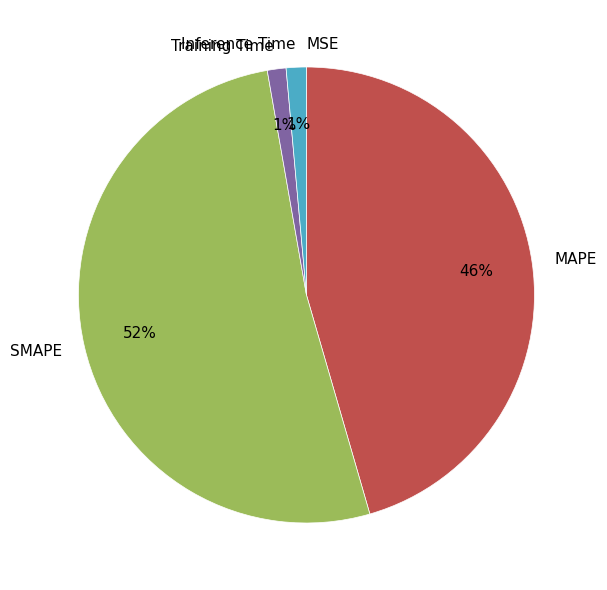

To the nearest percent, what percentage of the pie is SMAPE?

52%